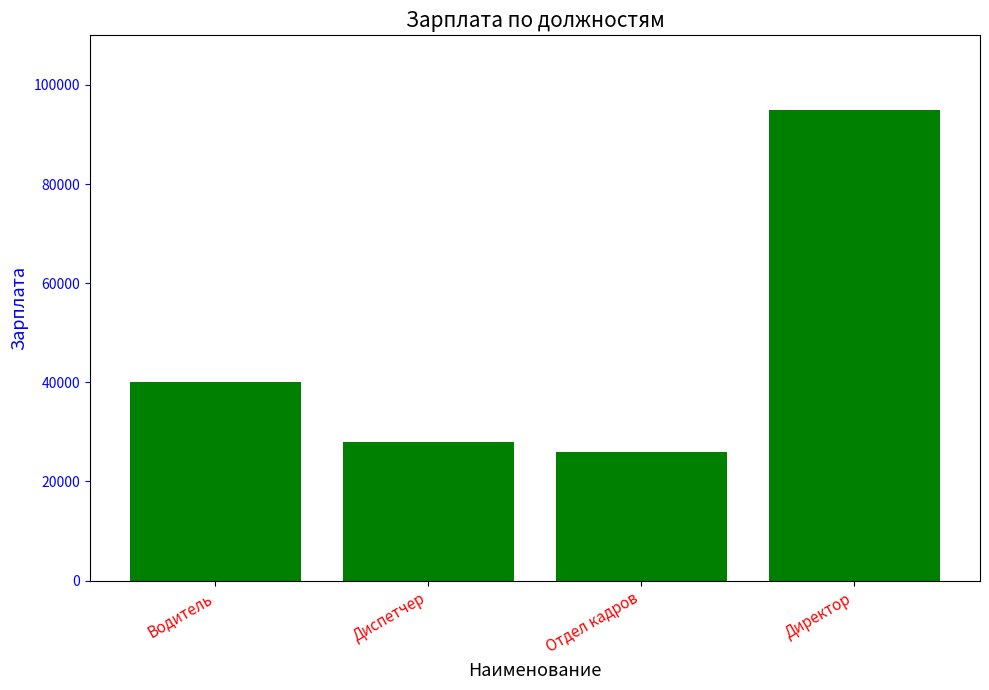

What value does the data have at Отдел кадров, to the nearest 50?

26000